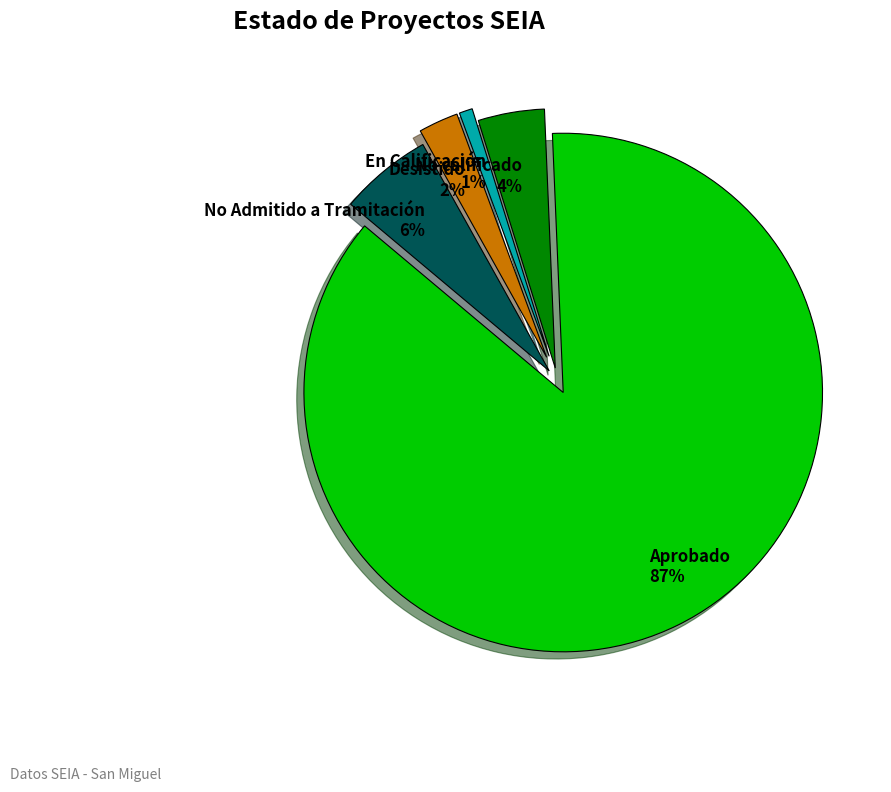

The En Calificación slice represents 10% of the pie. True or false?

False